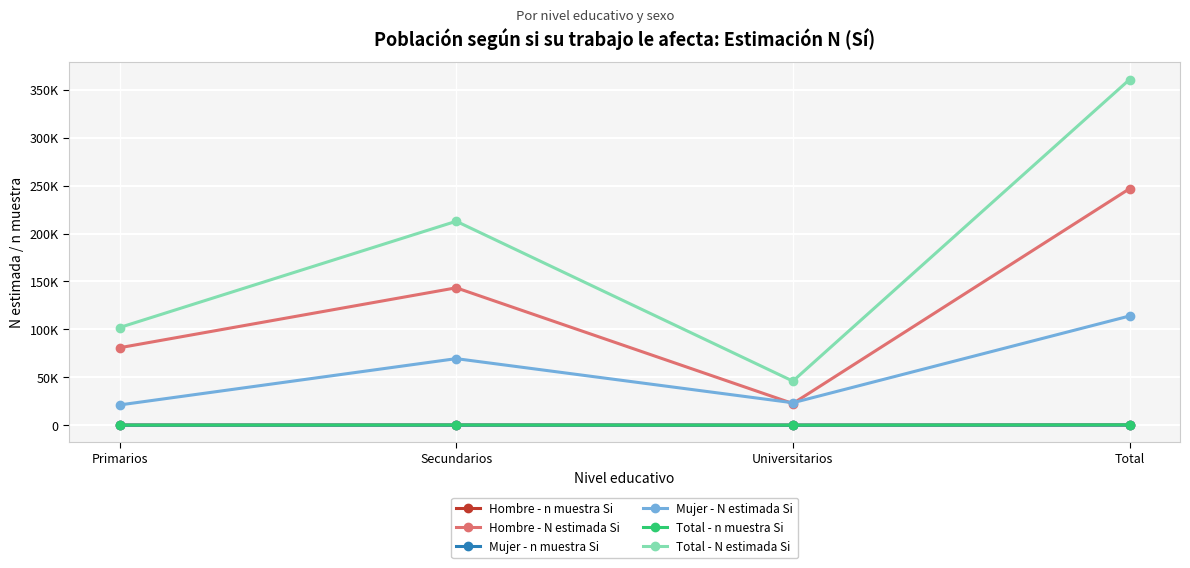

What are all the series names shown in the legend?

Hombre - n muestra Si, Hombre - N estimada Si, Mujer - n muestra Si, Mujer - N estimada Si, Total - n muestra Si, Total - N estimada Si